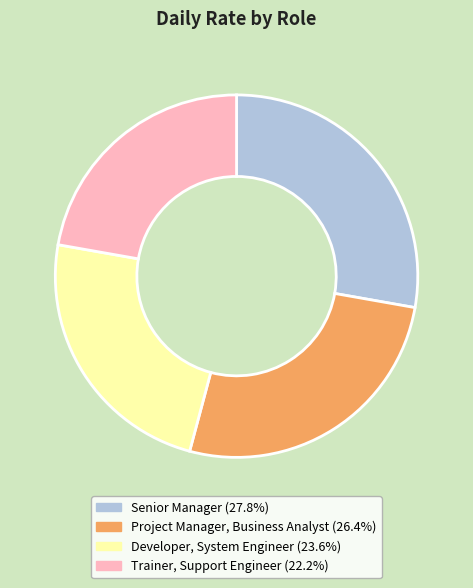

Approximately how many times larger is the value at Trainer, Support Engineer compared to Senior Manager?

0.8